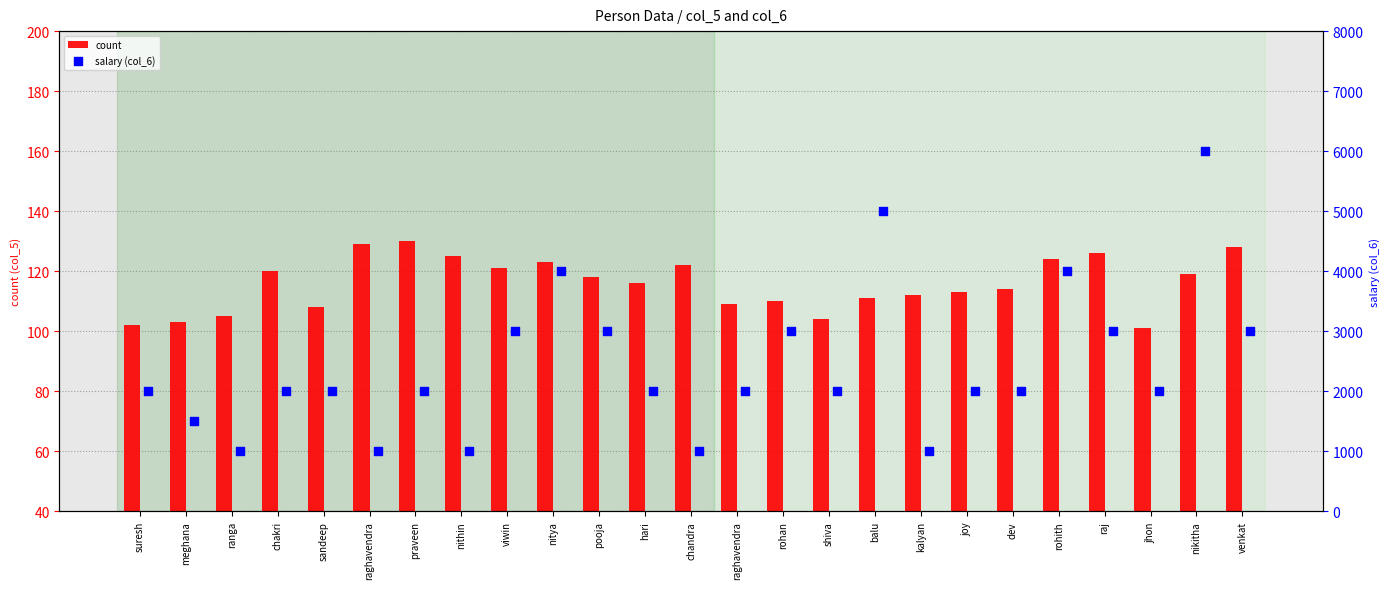

Which series reaches the maximum Y coordinate?

salary (col_6)